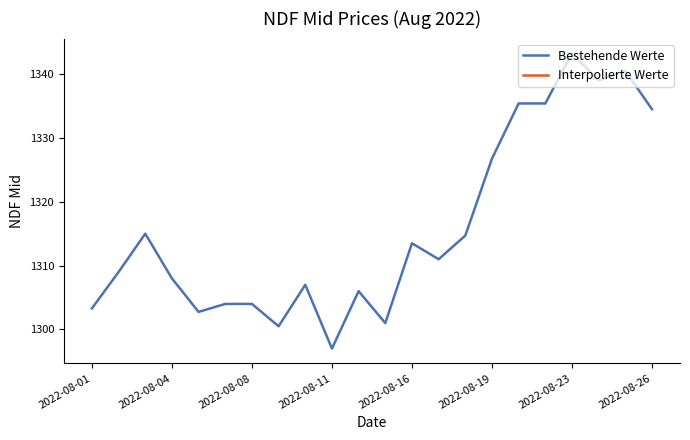

Which category has the lowest value in the Bestehende Werte series?

2022-08-11